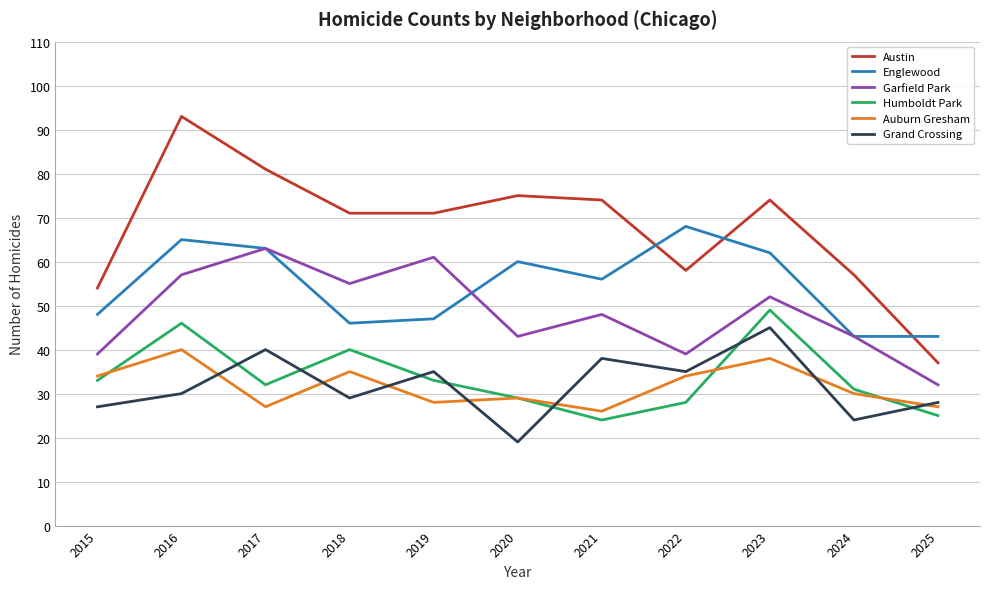

True or false: Englewood and Auburn Gresham cross at least once.

False